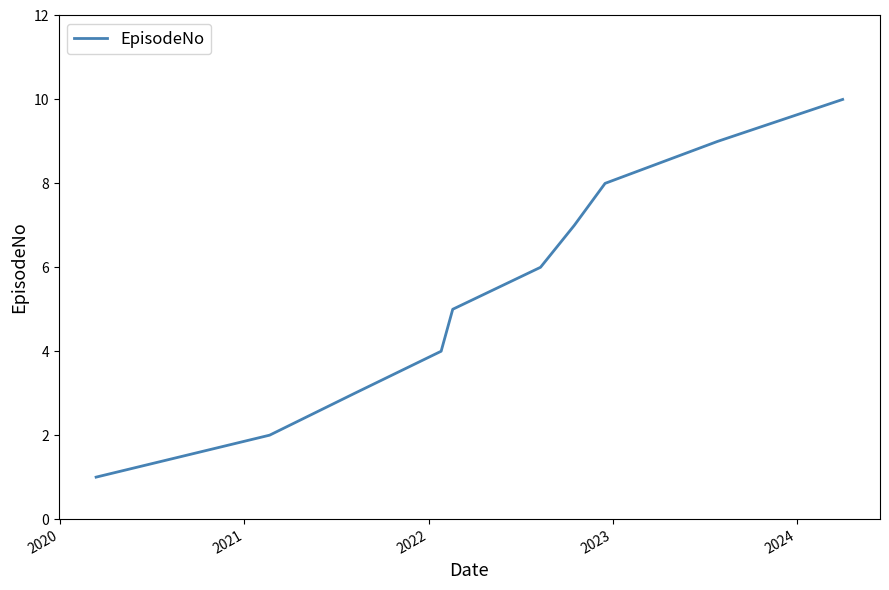

What is the maximum value shown in the chart?

10